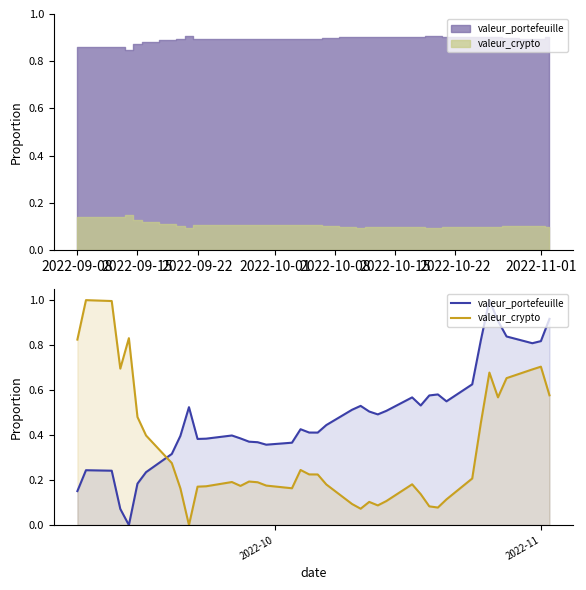

Reading right to left, what are all the values shown in this chart?

valeur_portefeuille: 0.9	0.8	0.8	0.8	0.9	1.0	0.8	0.6	0.6	0.6	0.6	0.5	0.6	0.5	0.5	0.5	0.5	0.5	0.4	0.4	0.4	0.4	0.4	0.4	0.4	0.4	0.4	0.4	0.4	0.4	0.5	0.4	0.3	0.2	0.2	0.0	0.1	0.2	0.2	0.2
valeur_crypto: 0.6	0.7	0.7	0.7	0.6	0.7	0.5	0.2	0.1	0.1	0.1	0.1	0.2	0.1	0.1	0.1	0.1	0.1	0.2	0.2	0.2	0.2	0.2	0.2	0.2	0.2	0.2	0.2	0.2	0.2	0.0	0.2	0.3	0.4	0.5	0.8	0.7	1.0	1.0	0.8